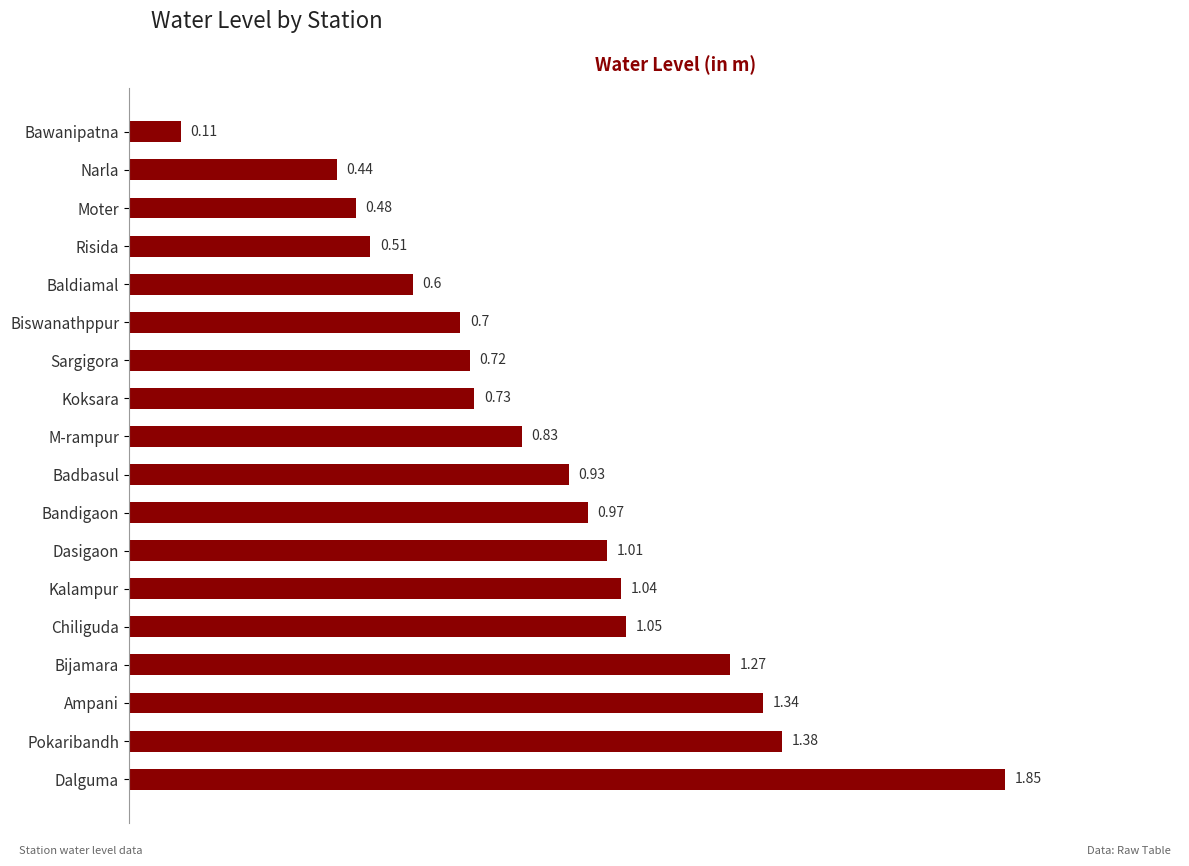

Which label corresponds to the smallest value in the chart?

Bawanipatna